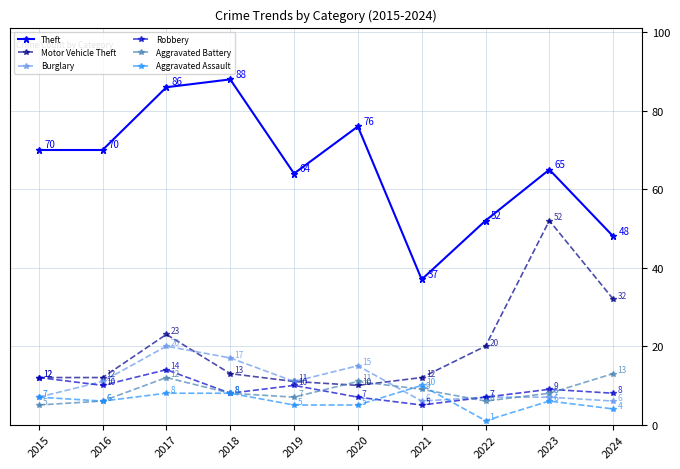

Reading right to left, extract all data points from this chart.

Theft: 2024=48	2023=65	2022=52	2021=37	2020=76	2019=64	2018=88	2017=86	2016=70	2015=70
Motor Vehicle Theft: 2024=32	2023=52	2022=20	2021=12	2020=10	2019=11	2018=13	2017=23	2016=12	2015=12
Burglary: 2024=6	2023=7	2022=7	2021=6	2020=15	2019=11	2018=17	2017=20	2016=11	2015=7
Robbery: 2024=8	2023=9	2022=7	2021=5	2020=7	2019=10	2018=8	2017=14	2016=10	2015=12
Aggravated Battery: 2024=13	2023=8	2022=6	2021=9	2020=11	2019=7	2018=8	2017=12	2016=6	2015=5
Aggravated Assault: 2024=4	2023=6	2022=1	2021=10	2020=5	2019=5	2018=8	2017=8	2016=6	2015=7